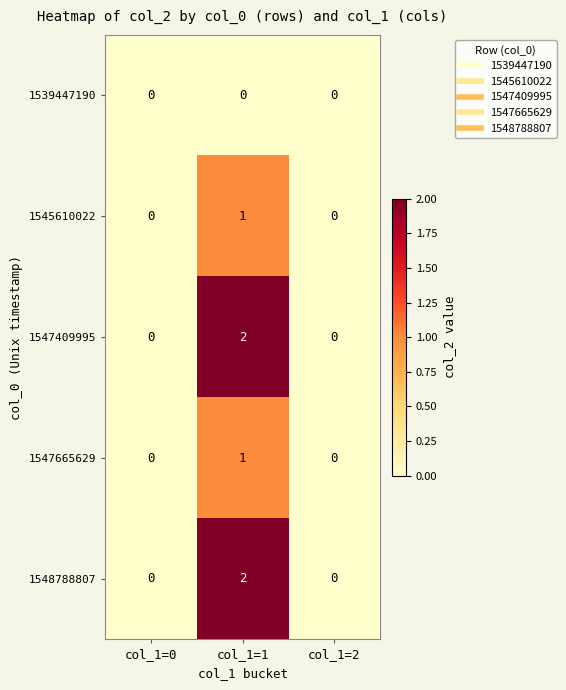

Is it true that 1548788807 equals 2 at col_1=1?

True